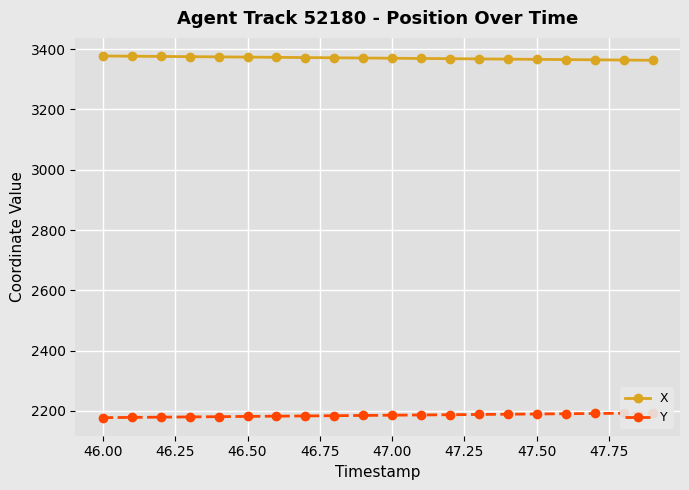

What is the highest value of the X series?

3377.4